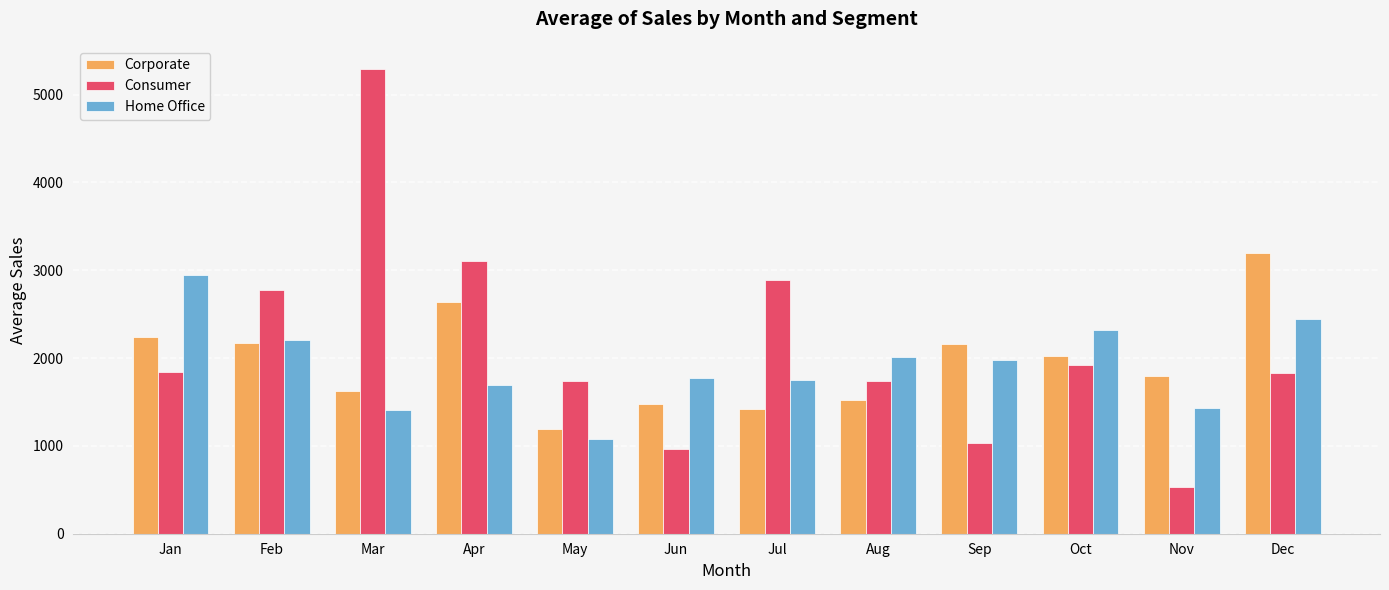

What is the approximate value of Home Office at Oct?

2323.5